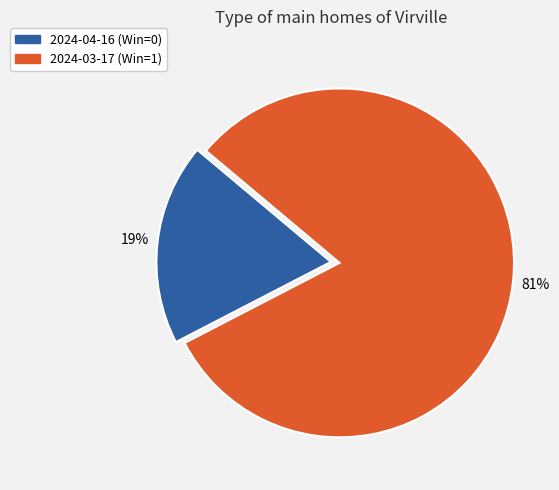

Is the sum of 2024-03-17 (Win=1) and 2024-04-16 (Win=0) greater than half?

Yes